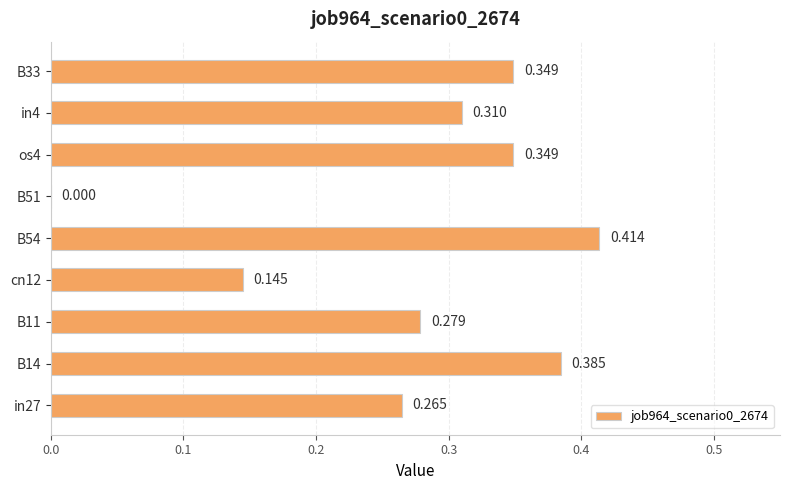

Which category has the highest value across all series?

B54